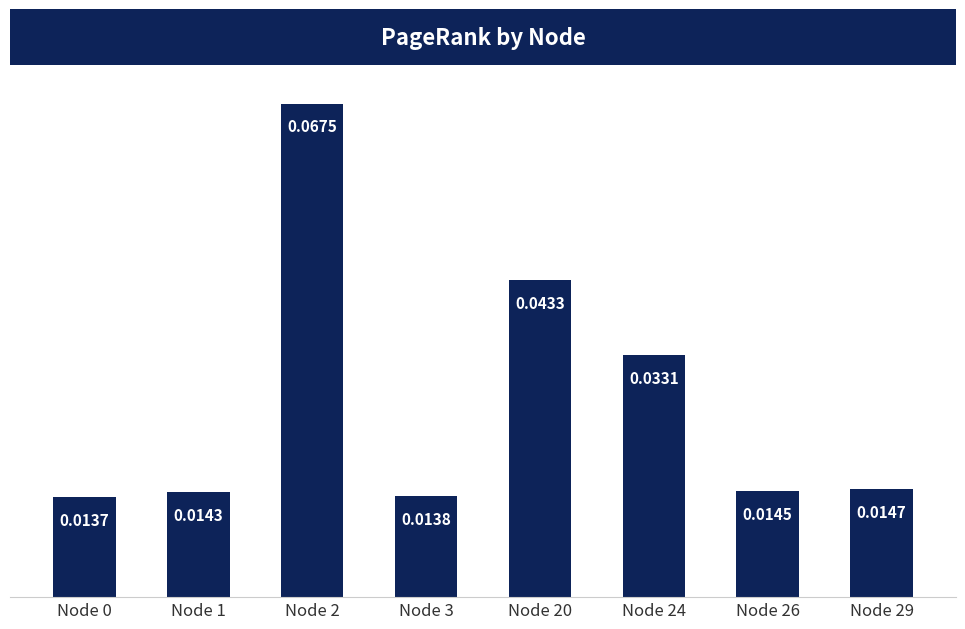

Between Node 24 and Node 20, which is larger?

Node 20